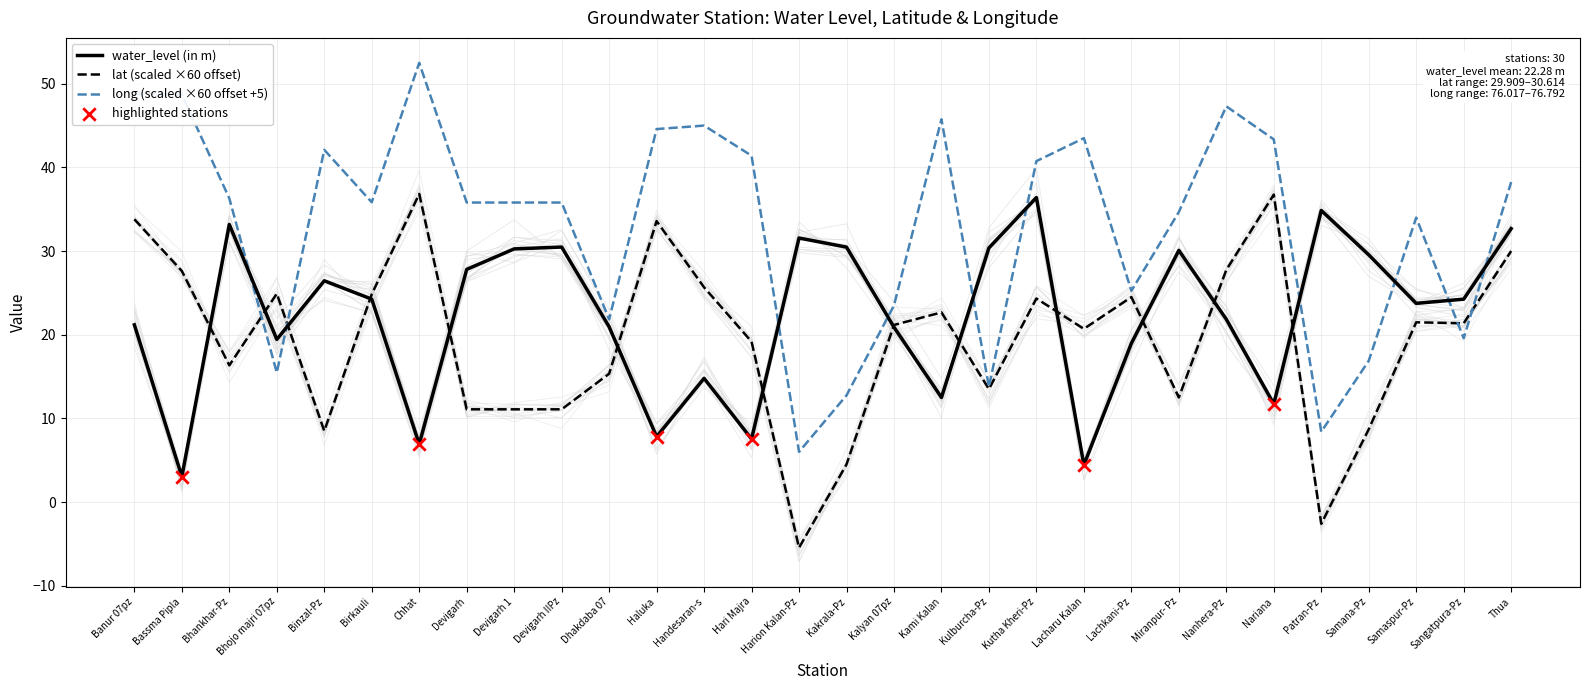

At how many categories does at least one series exceed 17?

30